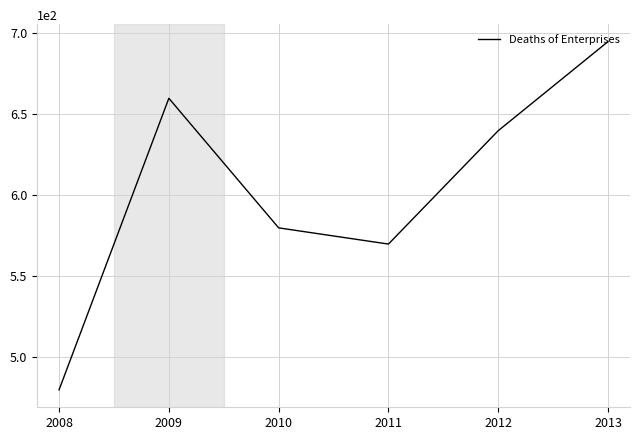

How many values are below 640?

3